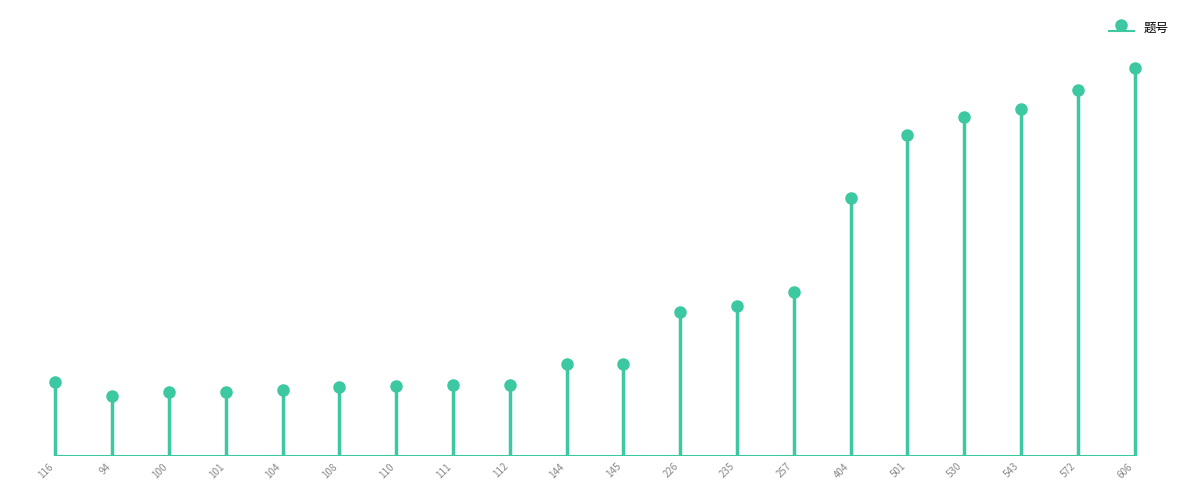

What is the label of the 5th bar from the left?

104